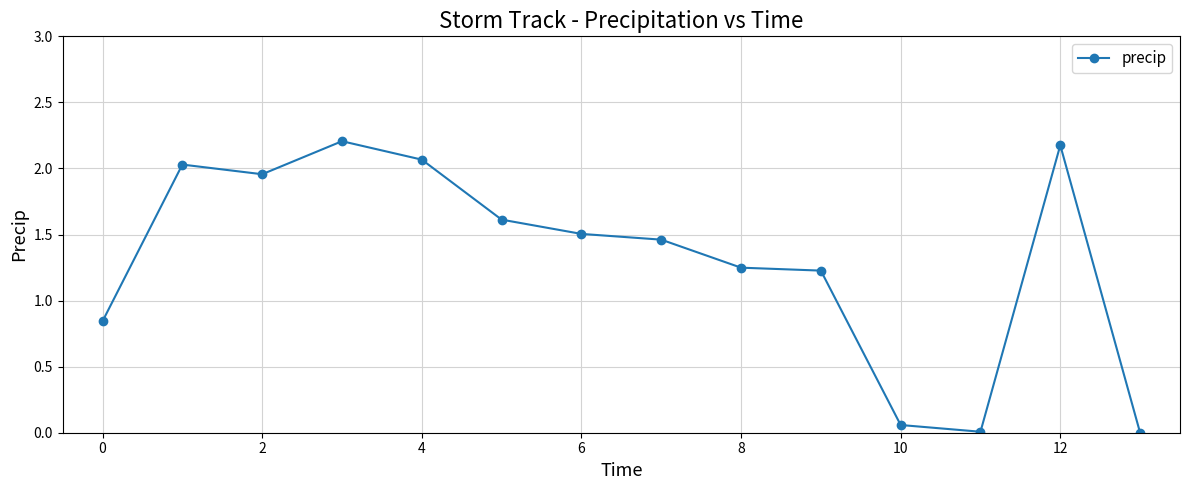

What is the greatest value displayed?

2.2